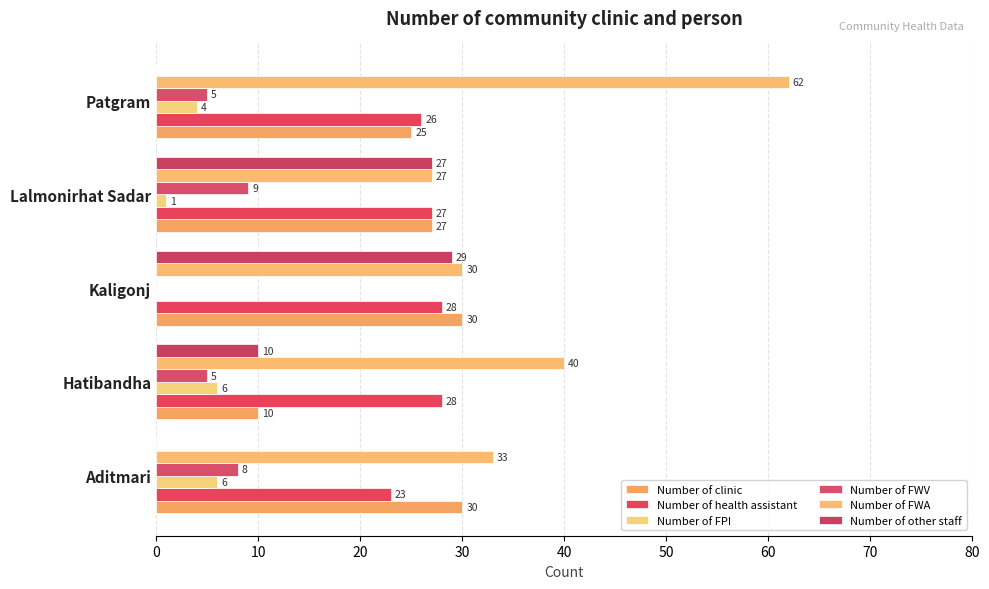

Reading left to right, extract all data points from this chart.

Number of clinic: 30	10	30	27	25
Number of health assistant: 23	28	28	27	26
Number of FPI: 6	6	0	1	4
Number of FWV: 8	5	0	9	5
Number of FWA: 33	40	30	27	62
Number of other staff: 0	10	29	27	0